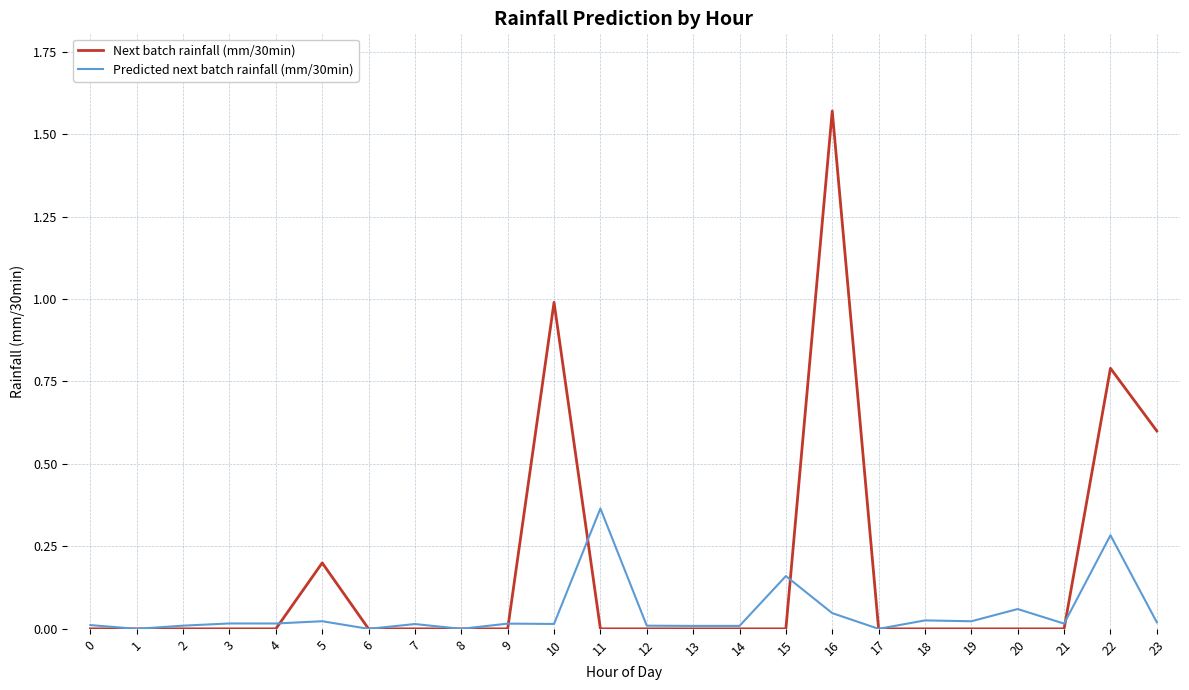

What are all the series names shown in the legend?

Next batch rainfall (mm/30min), Predicted next batch rainfall (mm/30min)